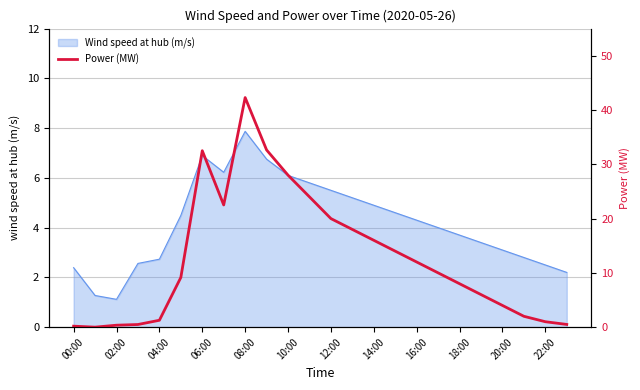

What is the value of the 9th point from the left?

42.3